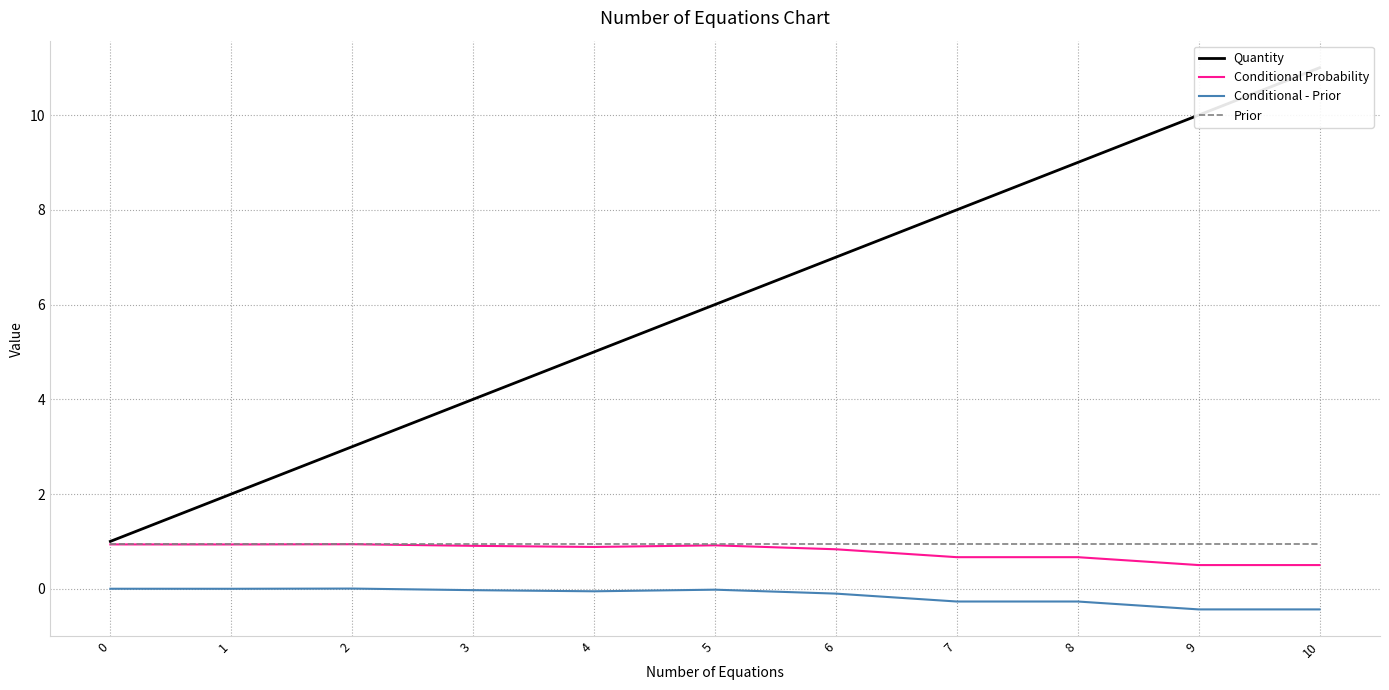

Which has a higher value, 10 or 7?

10